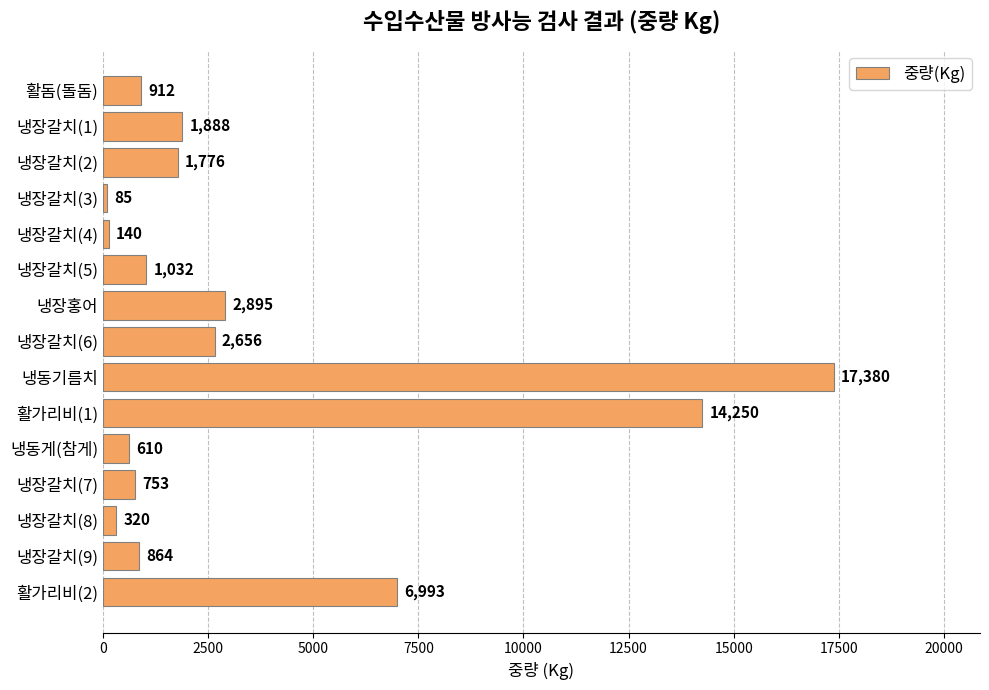

Count the number of categories in the chart.

15